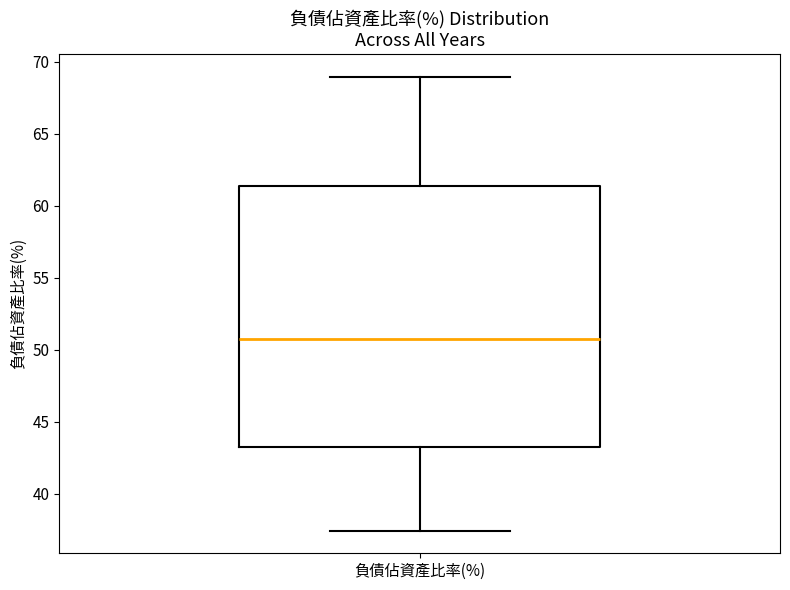

Read this box plot against the y-axis: the position of the median line, the range covered by the box, and the ends of both whiskers. The values are not printed on the chart, so give them approximately, as read against the axis.

median 50.5, box 43.5 to 61.5, whiskers 37.5 to 69.0